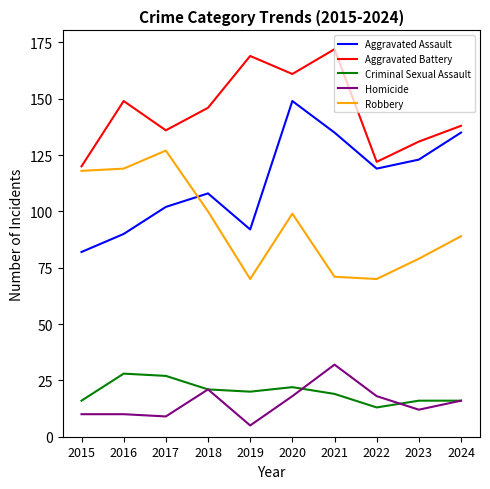

What is the sum of the Robbery values at 2020 and 2021?

170